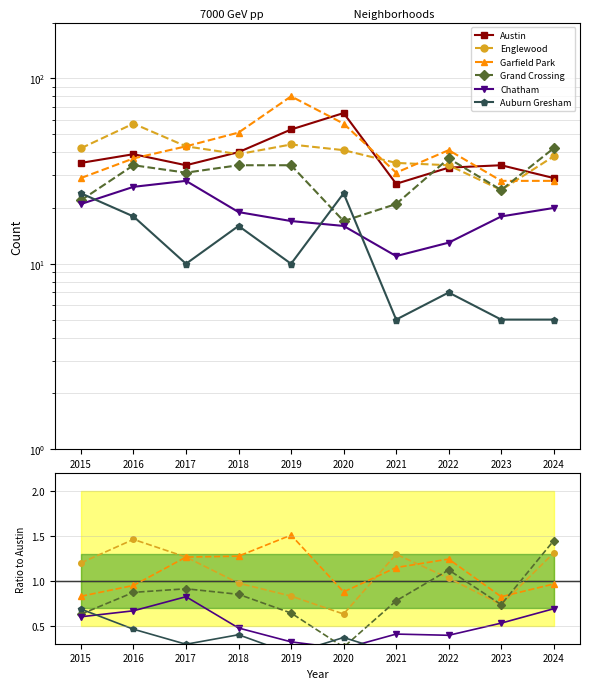

True or false: Grand Crossing and Englewood cross at least once.

True